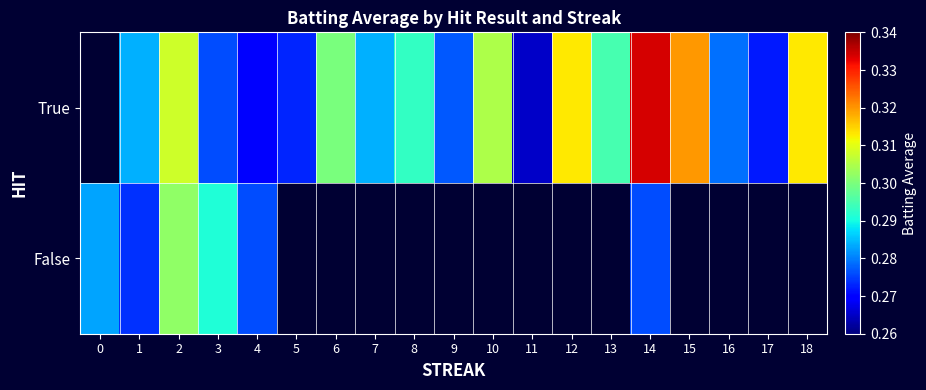

Which has a higher value, 14 or 2?

14